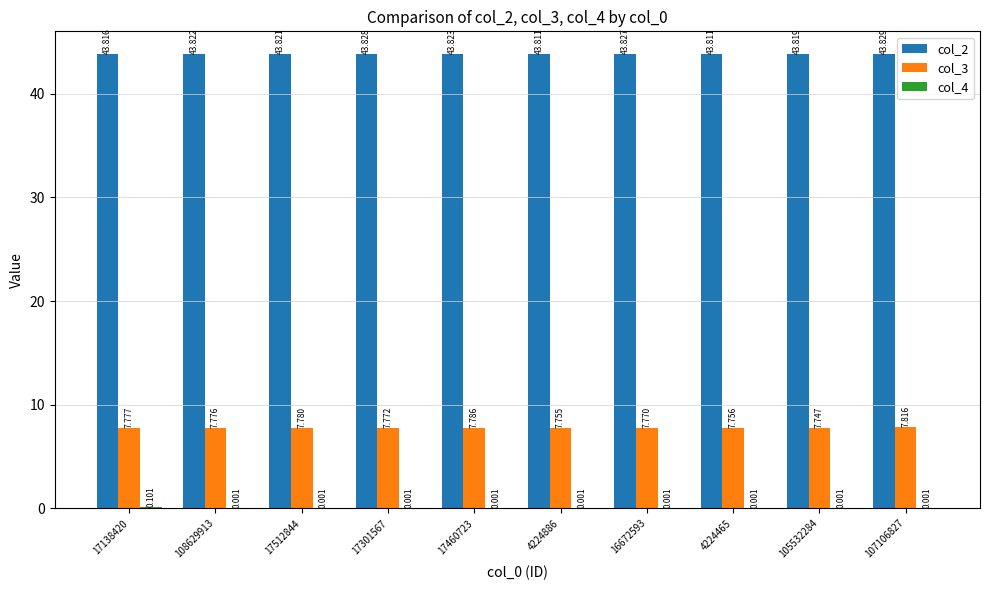

What is the sum of all col_2 values?

438.2